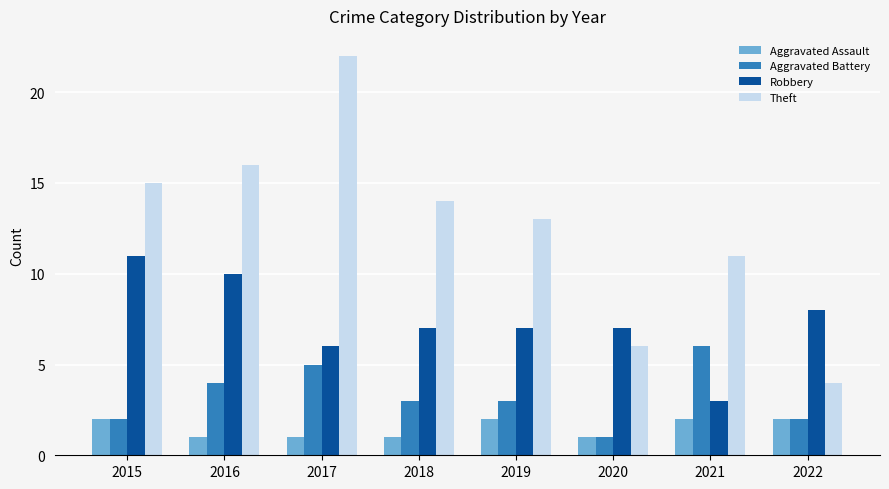

Is the value of Robbery at 2016 greater than the value of Aggravated Battery at 2020?

Yes